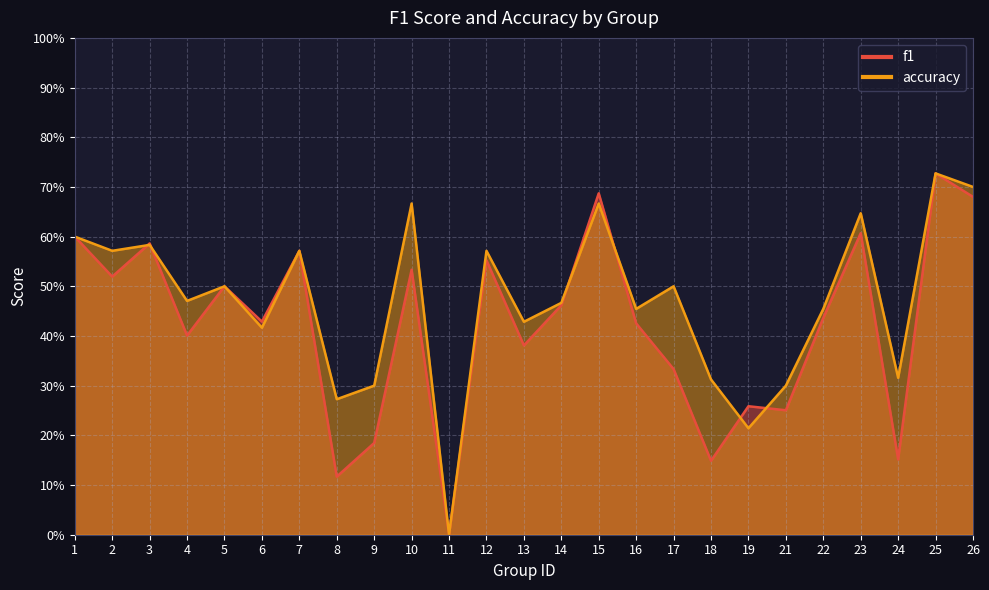

Reading right to left, list all the values displayed in this chart.

f1: 0.7	0.7	0.2	0.6	0.4	0.3	0.3	0.1	0.3	0.4	0.7	0.5	0.4	0.6	0.0	0.5	0.2	0.1	0.6	0.4	0.5	0.4	0.6	0.5	0.6
accuracy: 0.7	0.7	0.3	0.6	0.5	0.3	0.2	0.3	0.5	0.5	0.7	0.5	0.4	0.6	0.0	0.7	0.3	0.3	0.6	0.4	0.5	0.5	0.6	0.6	0.6